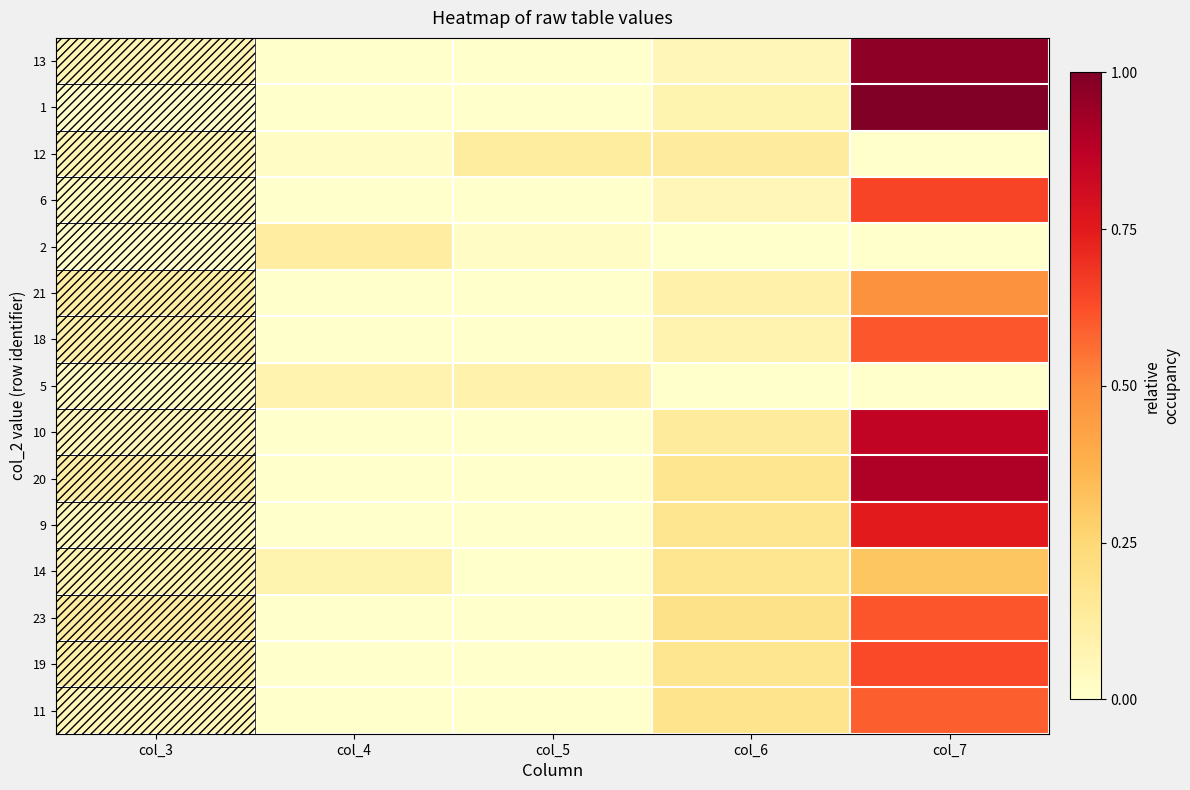

Reading left to right, transcribe all the data shown in this chart.

13: col_3=13.0	col_4=0.0	col_5=0.0	col_6=11.2	col_7=180.2
1: col_3=1.0	col_4=0.0	col_5=0.0	col_6=15.2	col_7=186.2
12: col_3=12.0	col_4=3.0	col_5=24.0	col_6=25.0	col_7=0.0
6: col_3=6.0	col_4=0.0	col_5=0.0	col_6=11.2	col_7=120.2
2: col_3=2.0	col_4=22.0	col_5=4.0	col_6=0.0	col_7=0.0
21: col_3=21.0	col_4=0.0	col_5=0.0	col_6=18.0	col_7=90.0
18: col_3=18.0	col_4=0.0	col_5=0.0	col_6=15.8	col_7=112.8
5: col_3=5.0	col_4=16.0	col_5=17.0	col_6=0.0	col_7=0.0
10: col_3=10.0	col_4=0.0	col_5=0.0	col_6=25.5	col_7=159.5
20: col_3=20.0	col_4=0.0	col_5=0.0	col_6=31.6	col_7=167.6
9: col_3=9.0	col_4=0.0	col_5=0.0	col_6=32.0	col_7=139.0
14: col_3=14.0	col_4=15.0	col_5=0.0	col_6=32.0	col_7=57.8
23: col_3=23.0	col_4=0.0	col_5=0.0	col_6=36.1	col_7=114.1
19: col_3=19.0	col_4=0.0	col_5=0.0	col_6=32.0	col_7=118.0
11: col_3=11.0	col_4=0.0	col_5=0.0	col_6=33.5	col_7=110.5